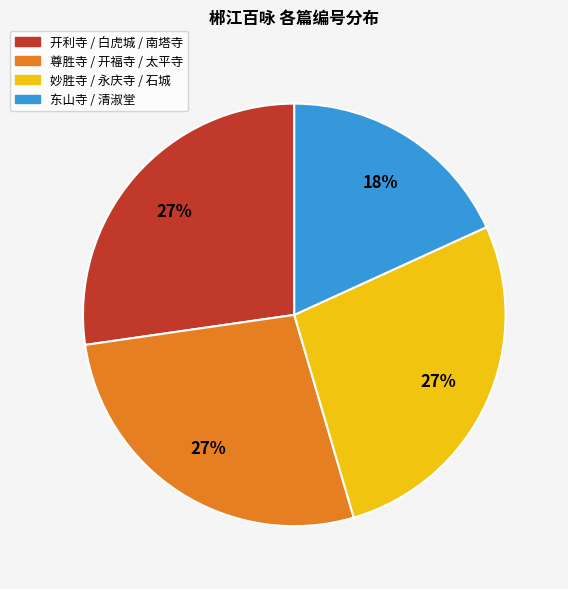

How many slices are in this pie chart?

4